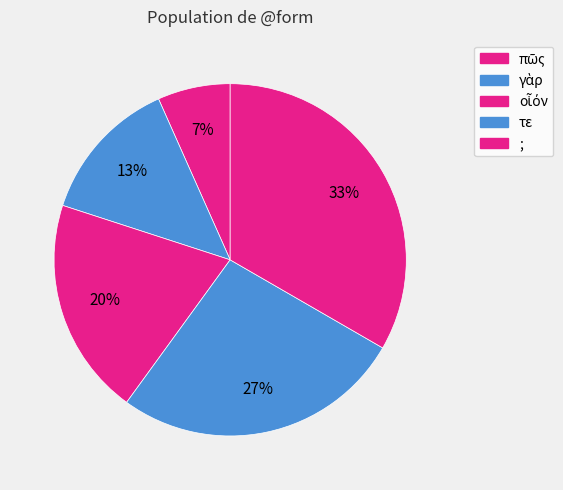

Count the number of slices in the pie.

5